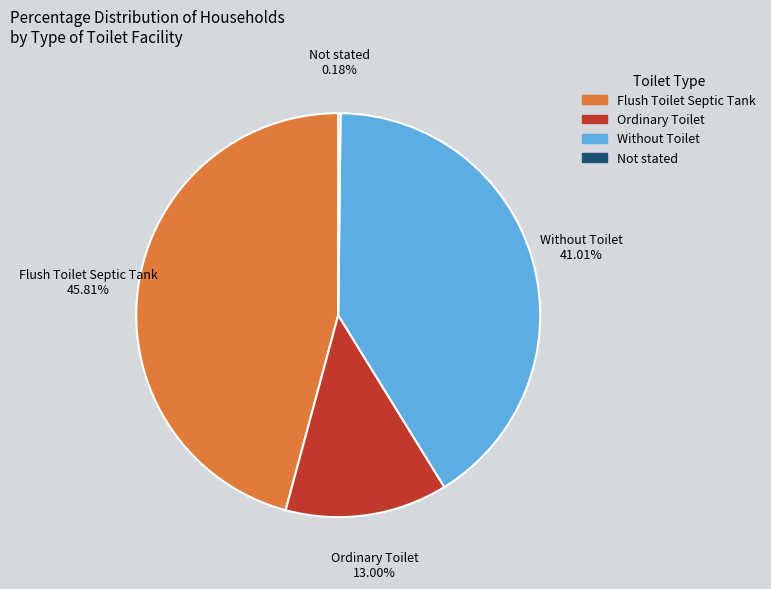

What is the largest slice in the pie chart?

Flush Toilet Septic Tank